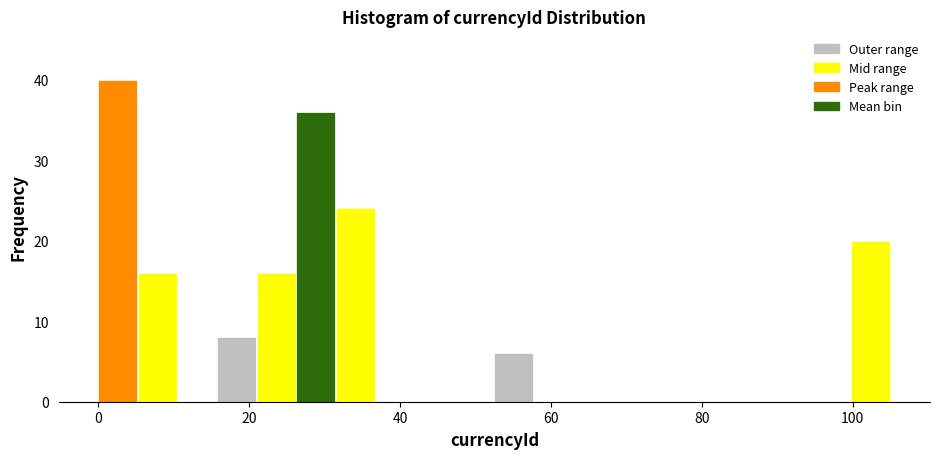

Read against the x-axis, roughly where is the centre of the tallest bar?

2